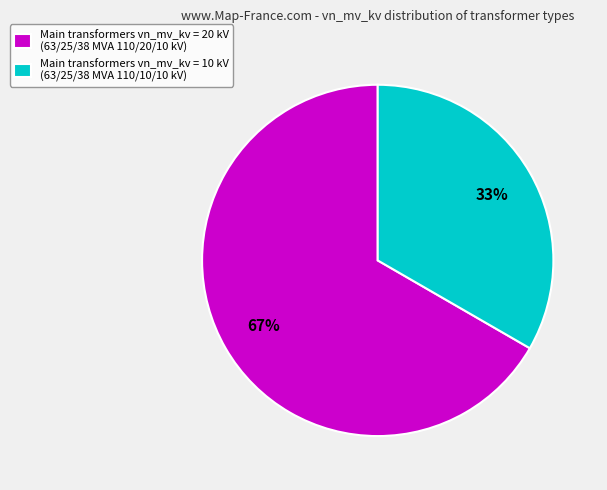

Which slice is the largest?

Main transformers vn_mv_kv = 20 kV (63/25/38 MVA 110/20/10 kV)